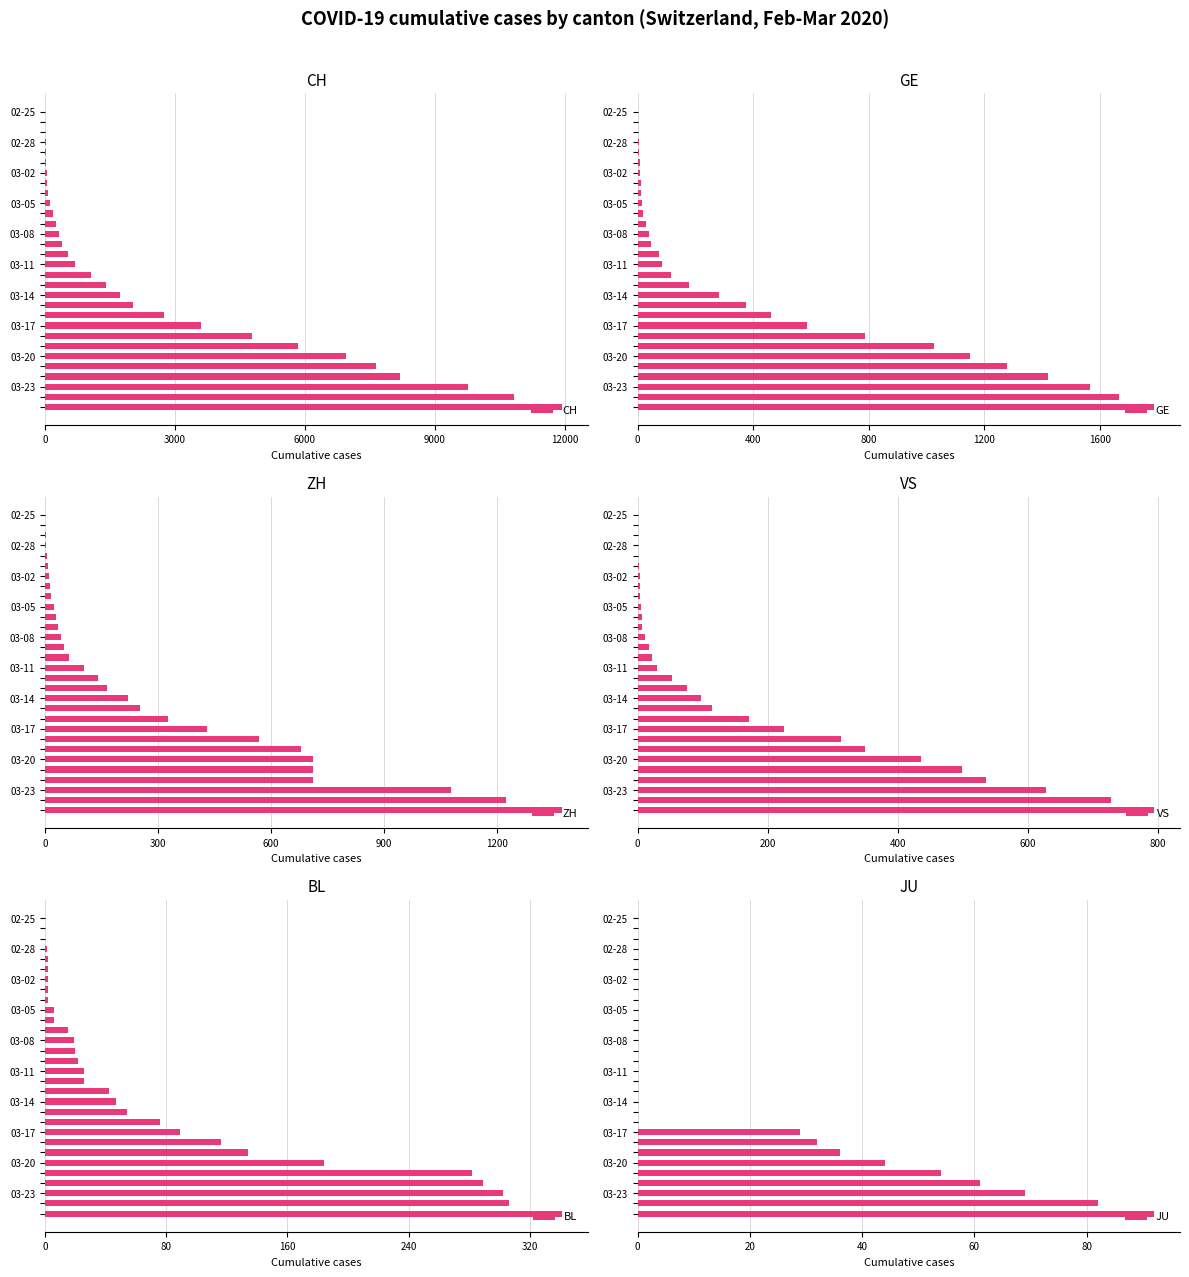

Where is BL nearest to the value 170?

03-20